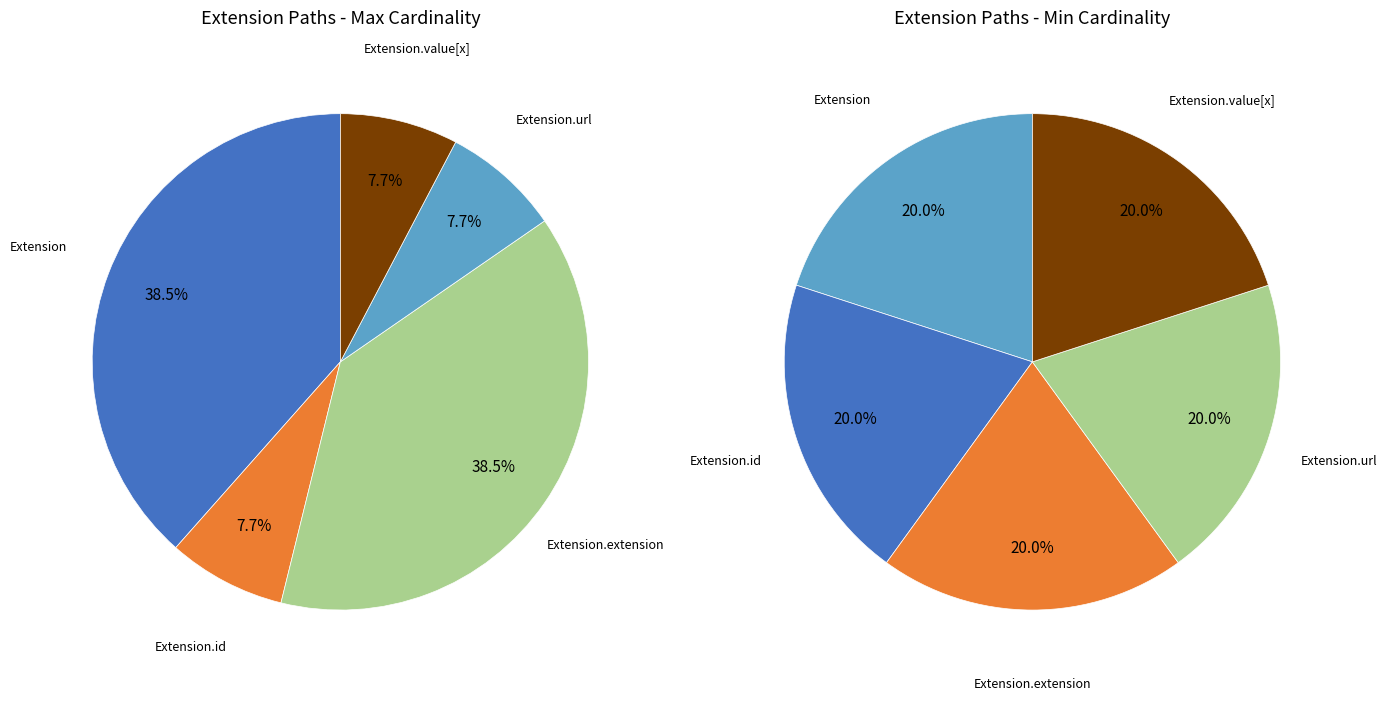

How much of the chart is everything except Extension.extension?

66.7%